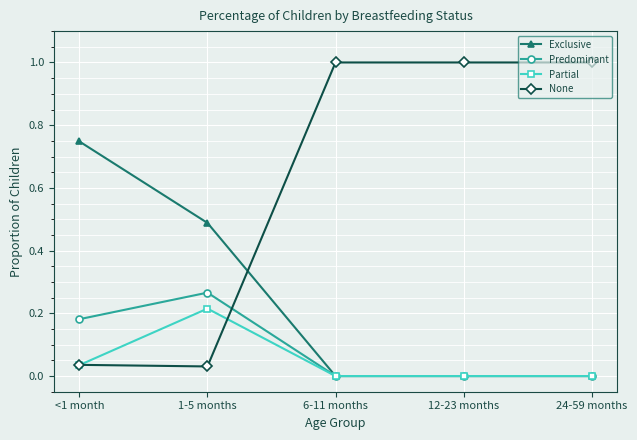

What is the average value of the None series?

0.6